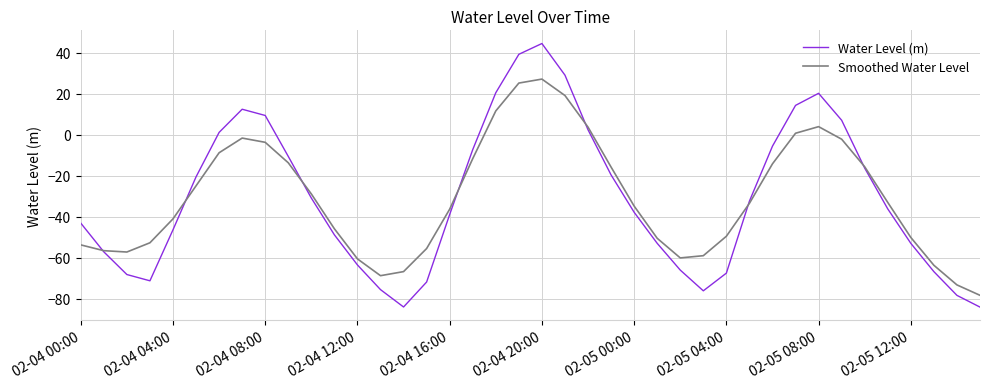

Which series has the largest range (max minus min)?

Water Level (m)